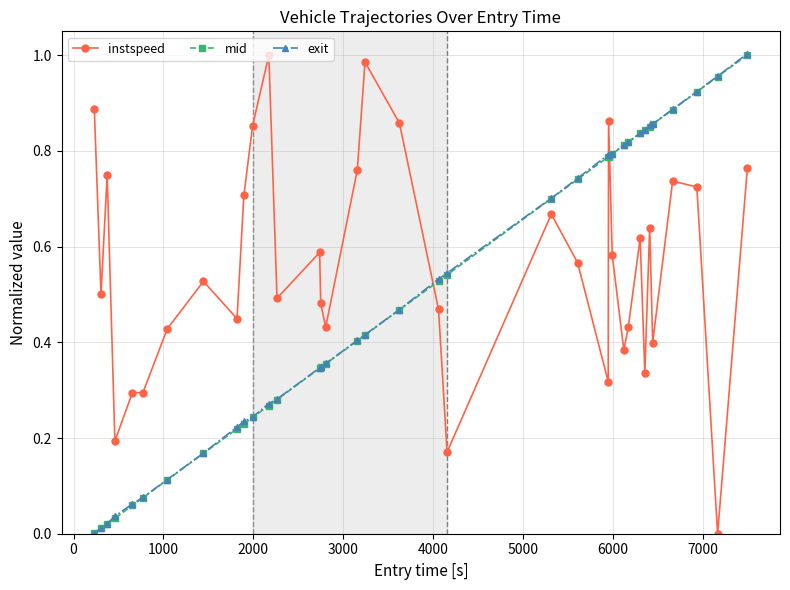

How many times do instspeed and mid cross each other?

3